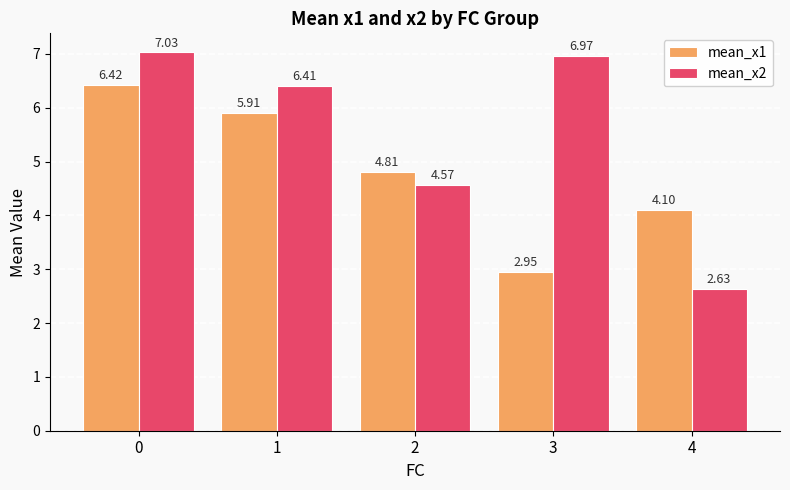

Which series has the largest range (max minus min)?

mean_x2